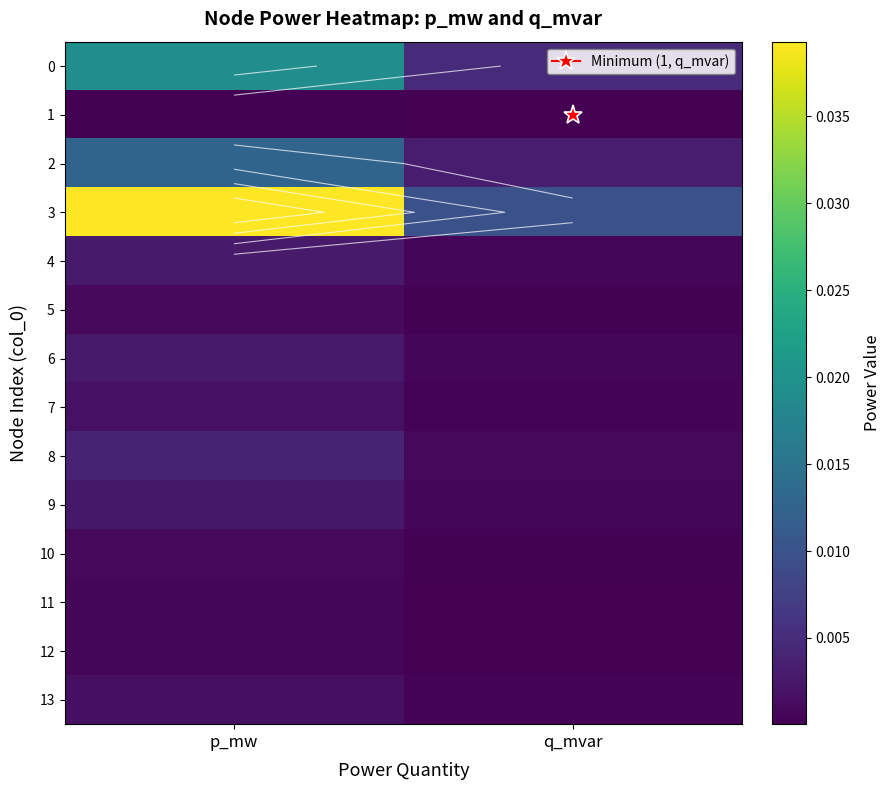

Is the value of 12 at p_mw greater than the value of 8 at q_mvar?

No